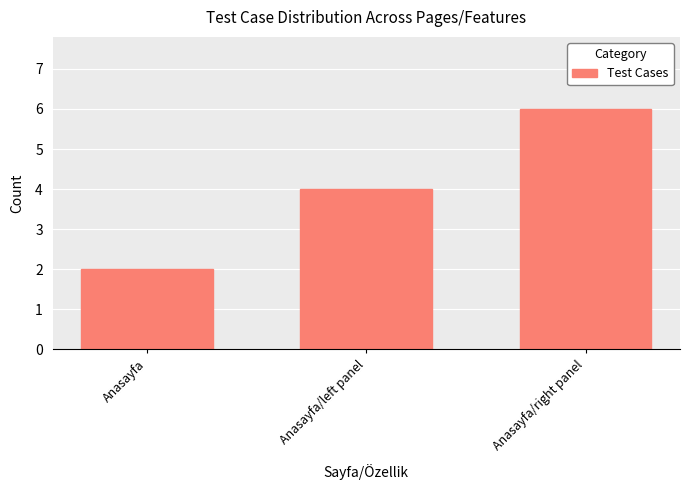

At which category does the chart reach its peak across all series?

Anasayfa/right panel